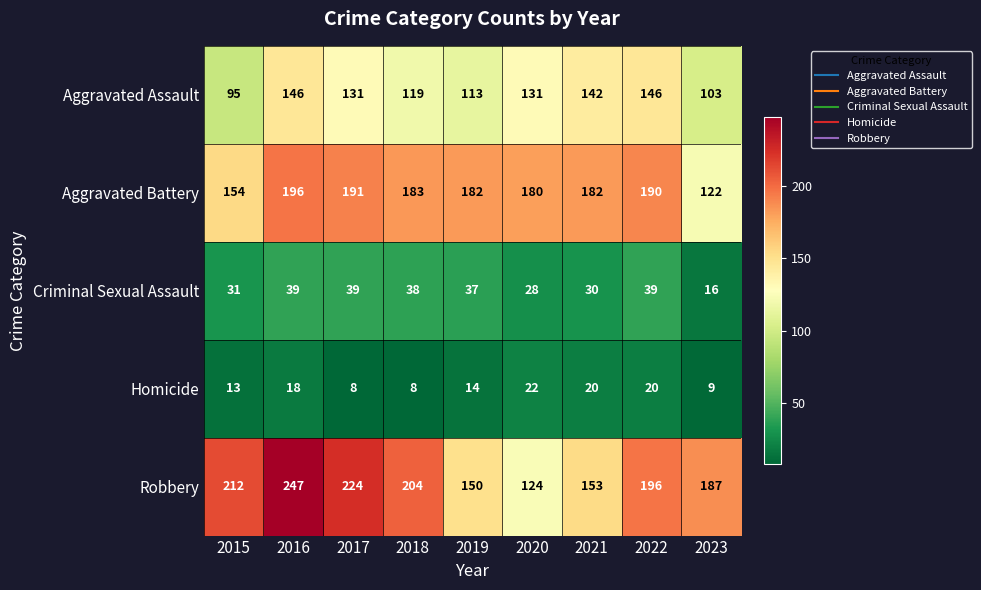

How many distinct data groups are displayed?

5